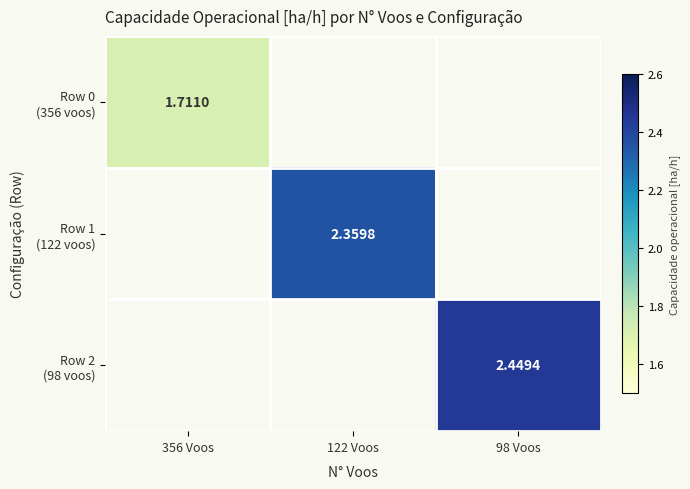

What is the sum of all Row 2 (98 voos) values?

2.4